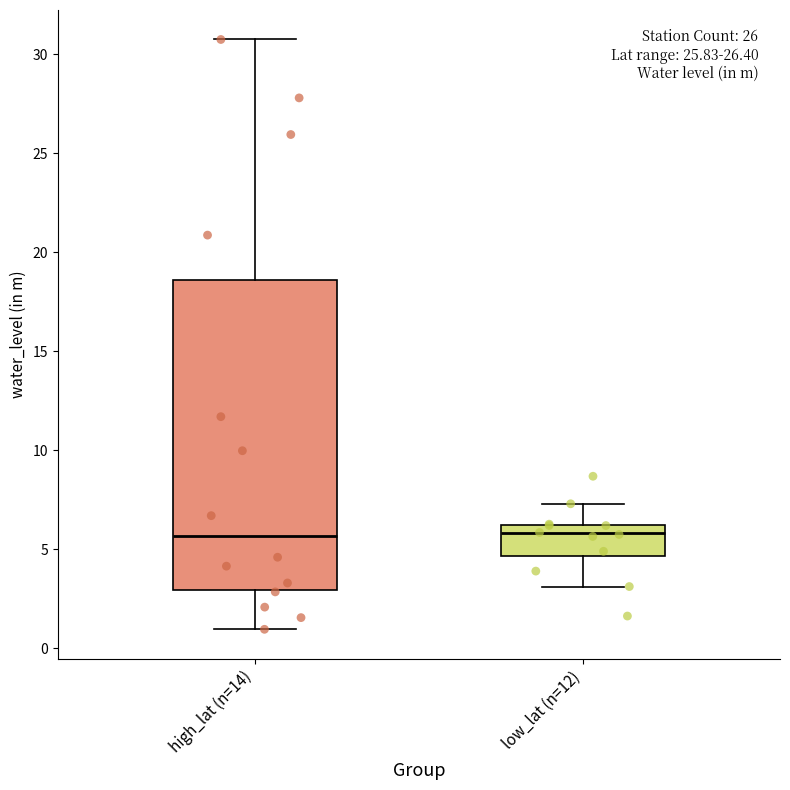

Which box is the tallest, from its lower edge to its upper edge?

high_lat (n=14)